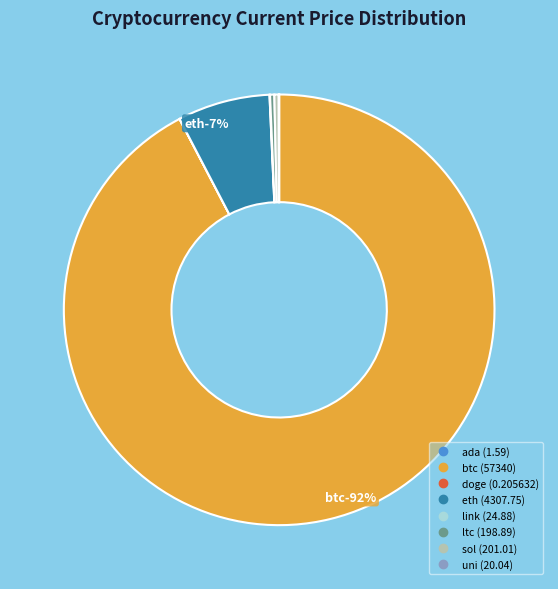

What is the total percentage of ltc and btc?

92.7%